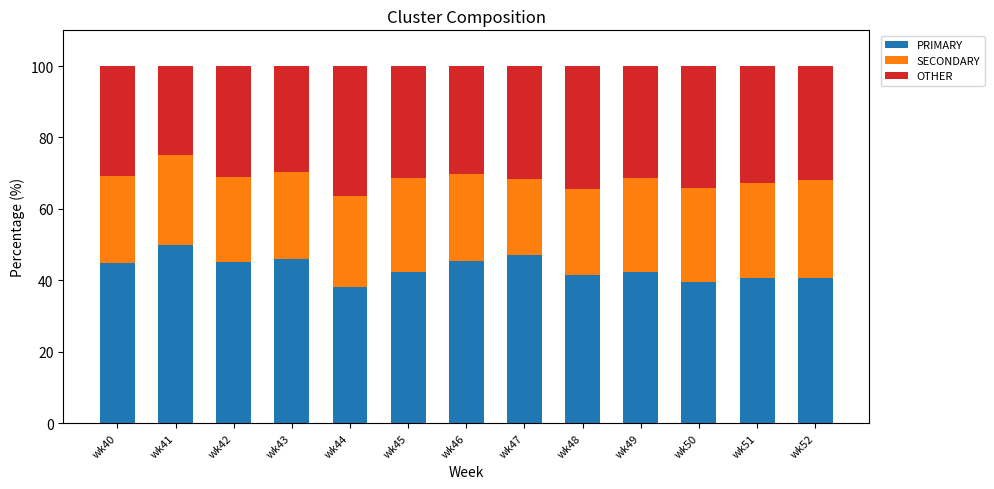

What is the total value across all series at wk48?

100.0